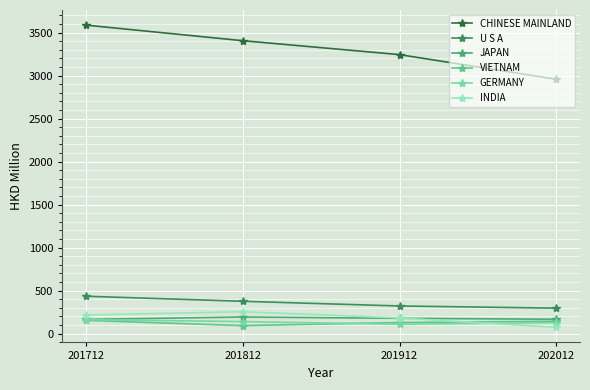

What is the value of the GERMANY point at the 3rd from the left?

108.0